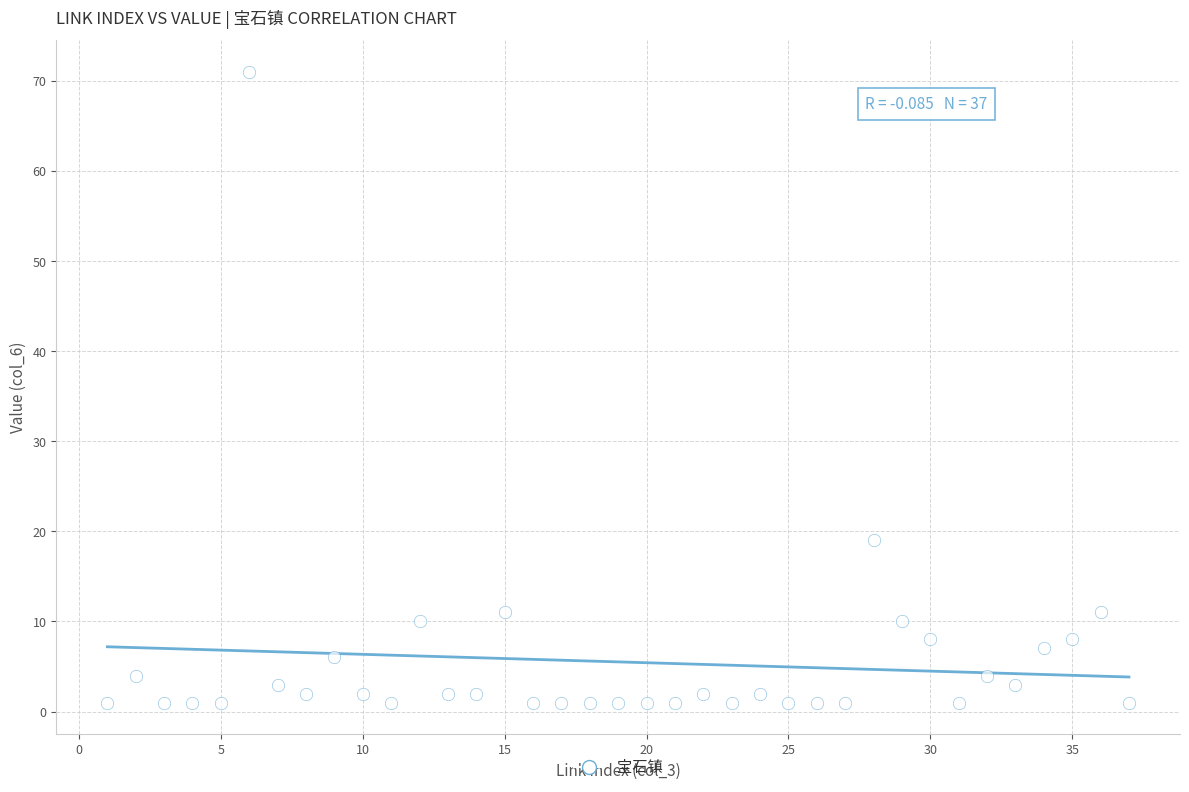

What is the range of Y values (max minus min)?

70